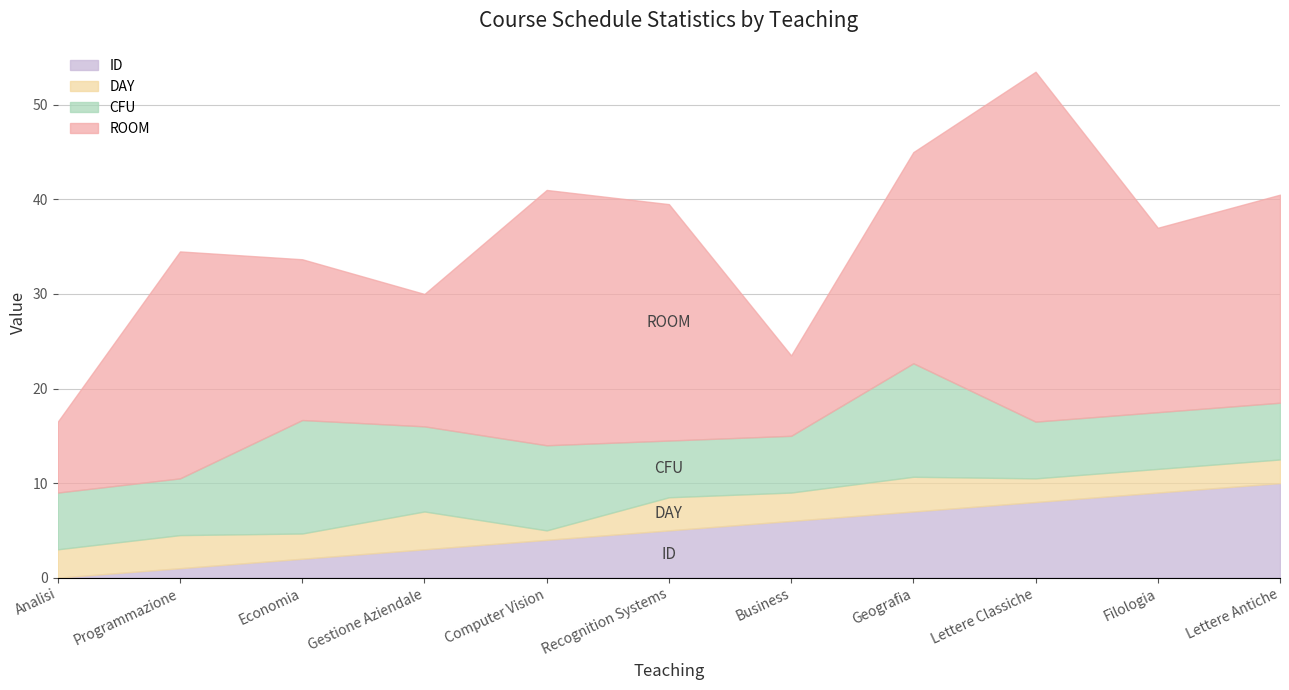

Between which two adjacent categories do CFU and ID first intersect?

Geografia and Lettere Classiche